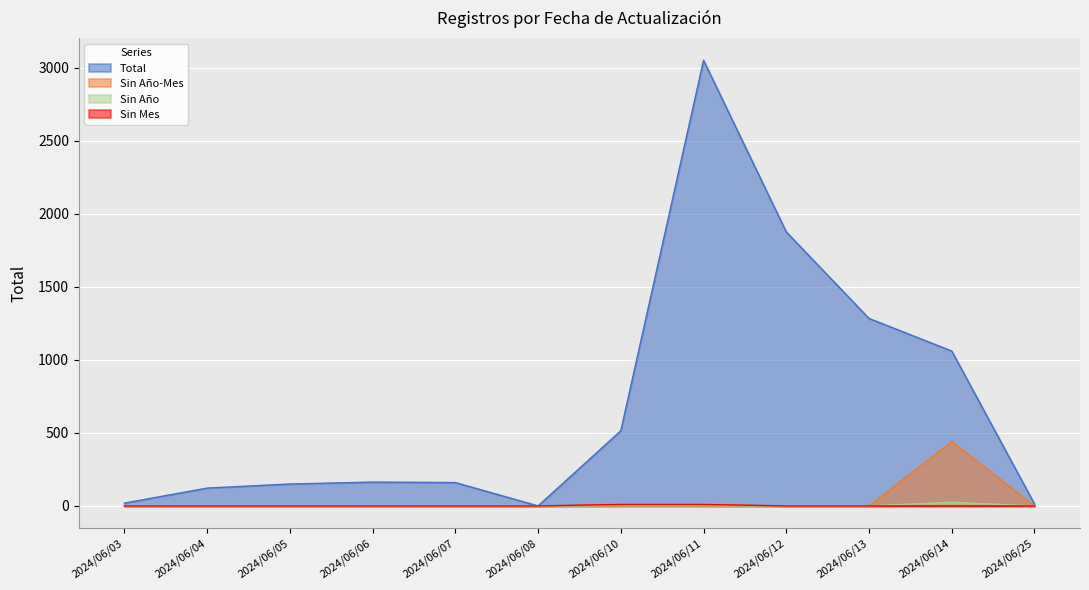

The value of Sin Mes at 2024/06/03 is 0. True or false?

True